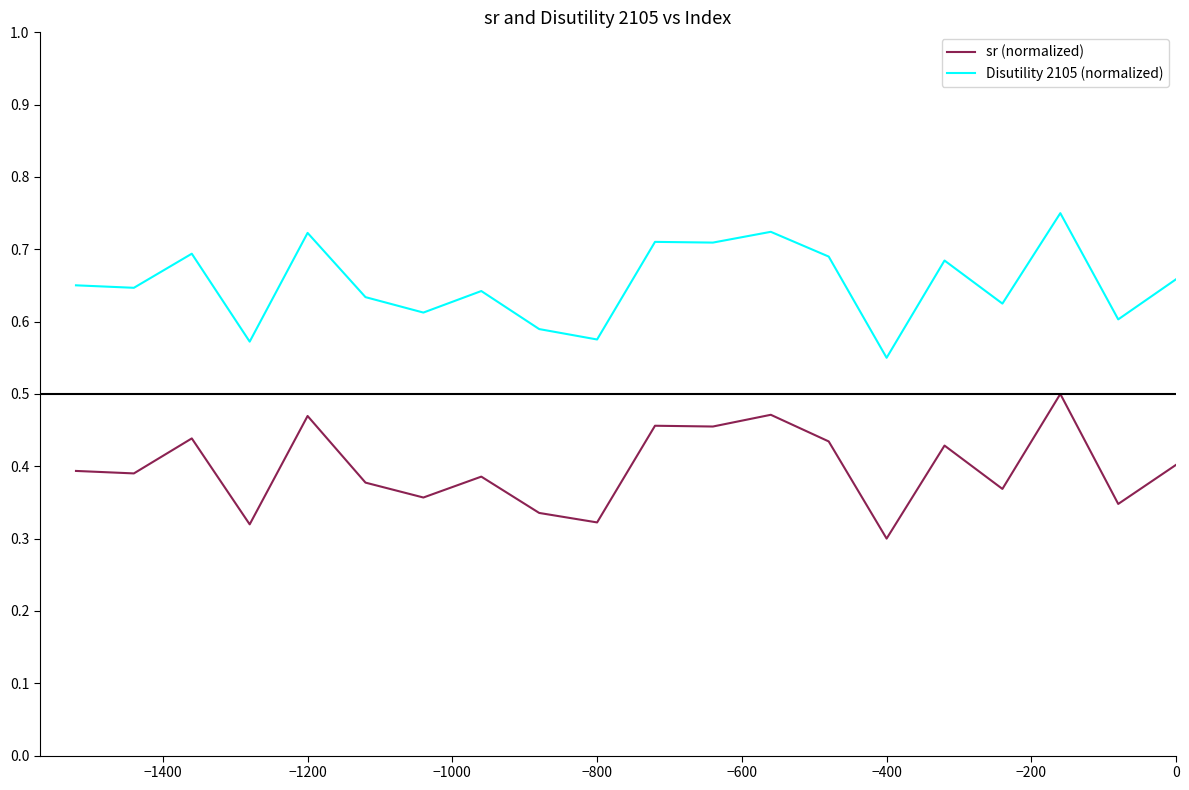

True or false: sr (normalized) and Disutility 2105 (normalized) cross at least once.

False